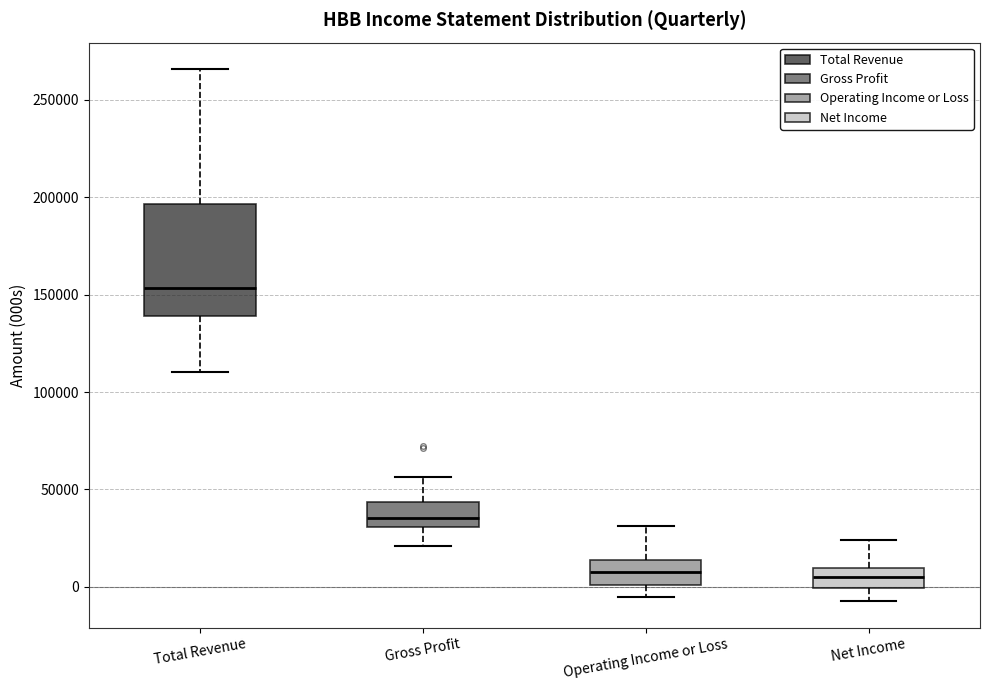

Reading left to right, read every box against the y-axis: the position of its median line, the range the box covers, and the ends of its whiskers. The values are not printed on the chart, so give them approximately, as read against the axis.

Total Revenue: median 155000, box 140000 to 195000, whiskers 110000 to 265000
Gross Profit: median 35000, box 30000 to 45000, whiskers 20000 to 55000
Operating Income or Loss: median 5000, box 0 to 15000, whiskers -5000 to 30000
Net Income: median 5000, box 0 to 10000, whiskers -5000 to 25000